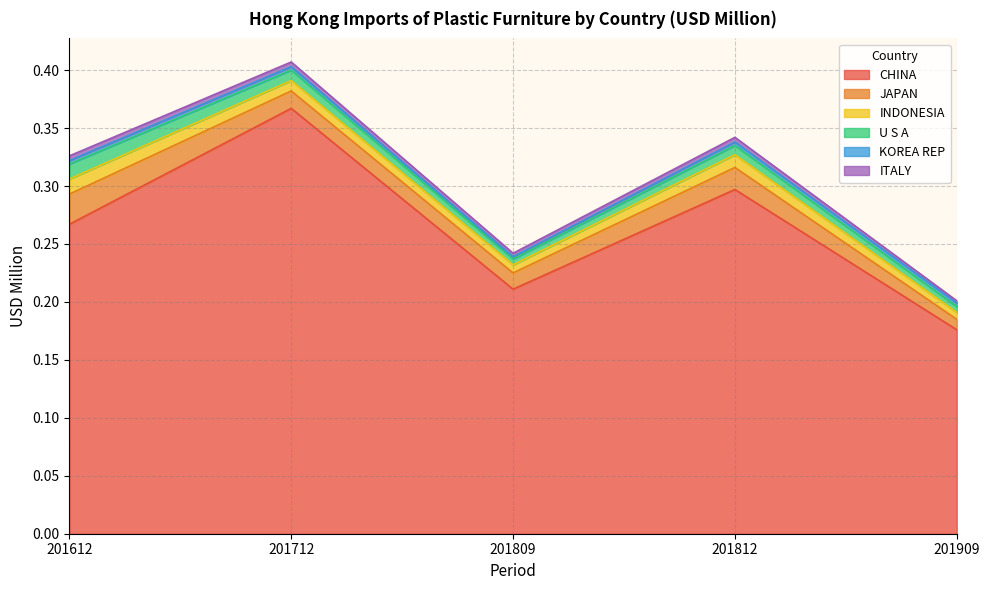

Which series has the largest total across all categories?

CHINA